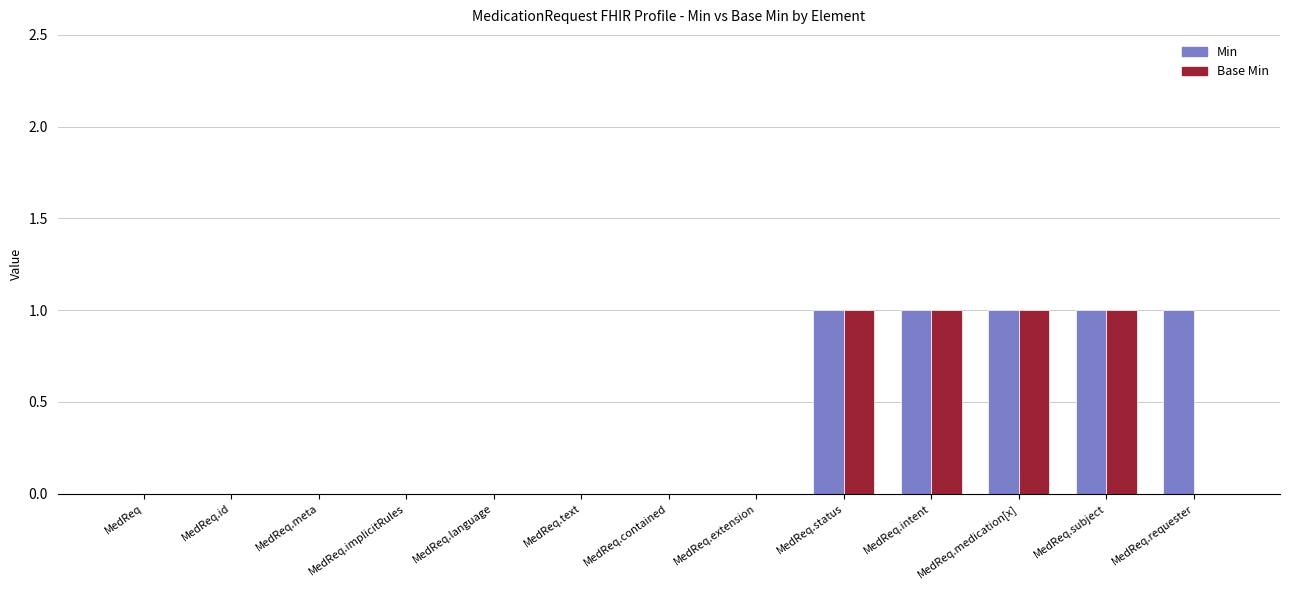

What is the sum of all Min values?

5